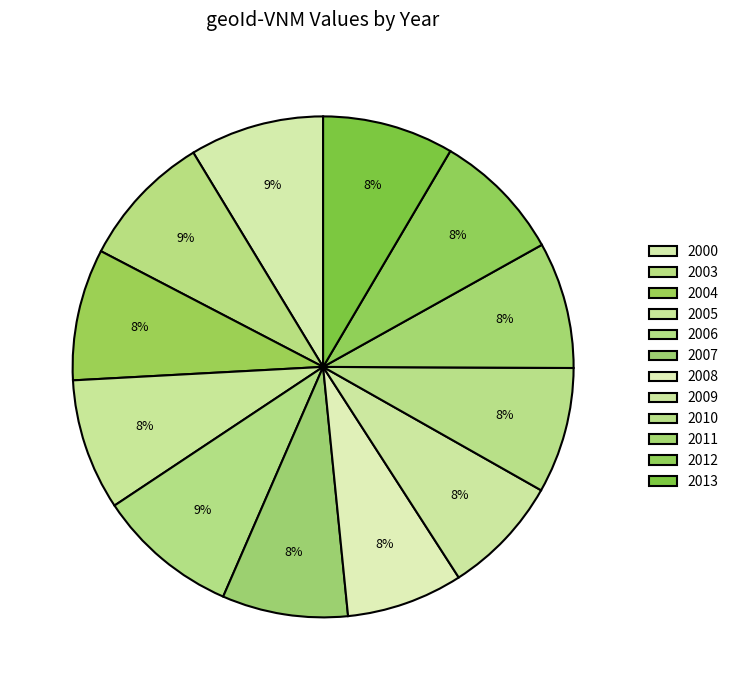

How many segments does this pie chart have?

12